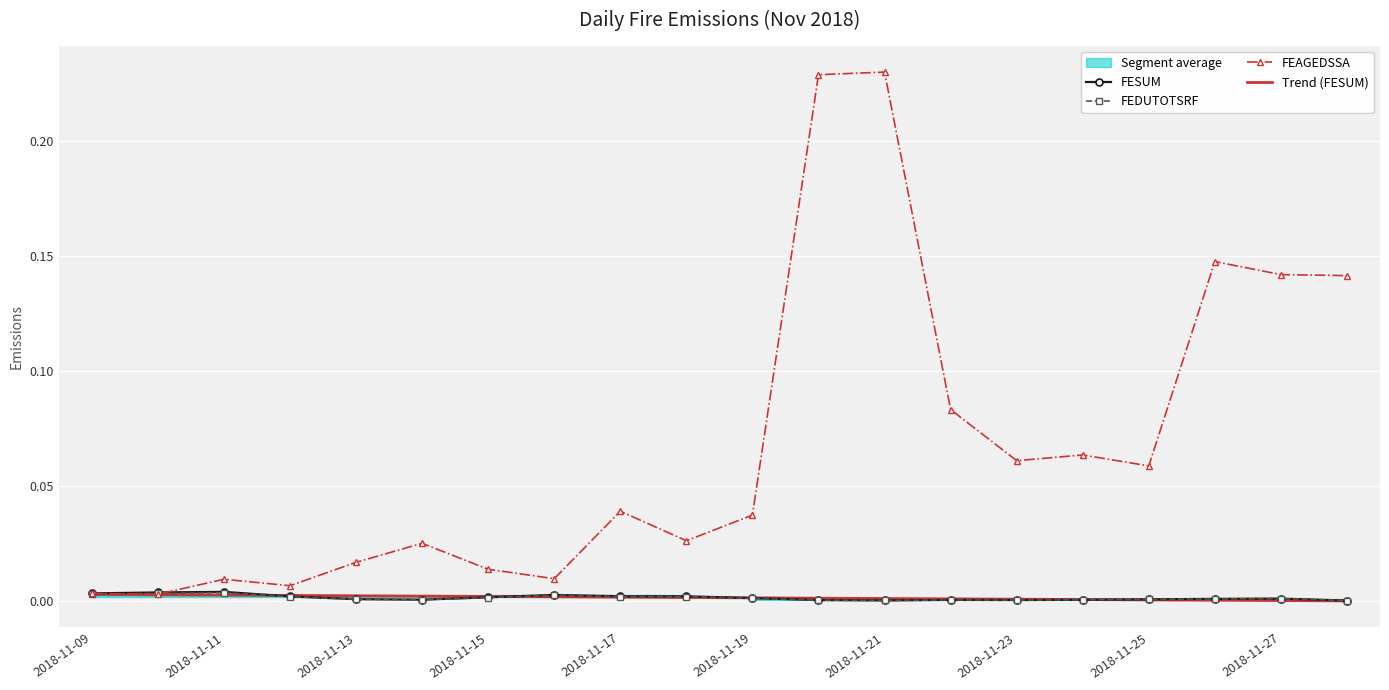

True or false: Trend (FESUM) has a value of 0.0 at 2018-11-11.

True